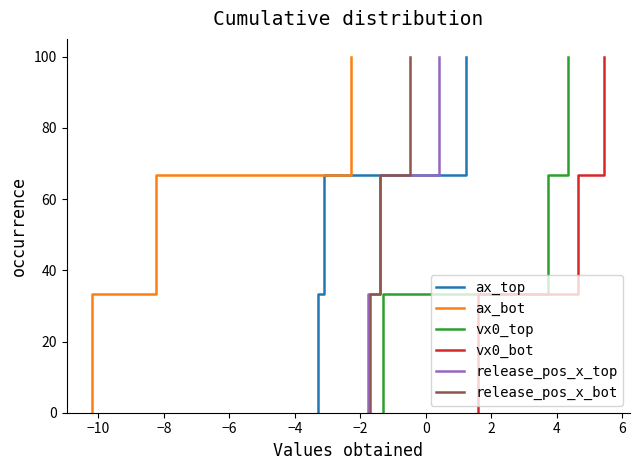

True or false: release_pos_x_bot and release_pos_x_top cross at least once.

False